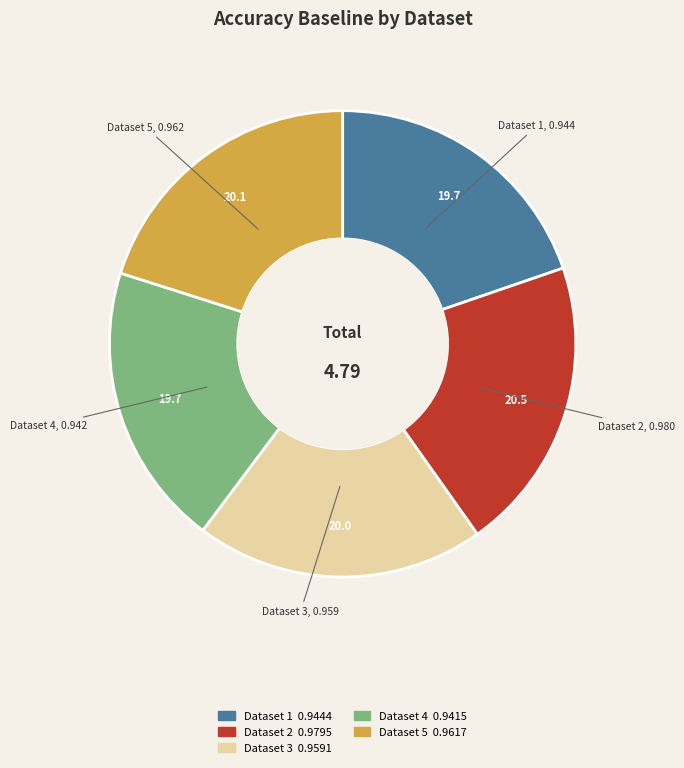

Is there any slice that represents more than half of the pie?

No